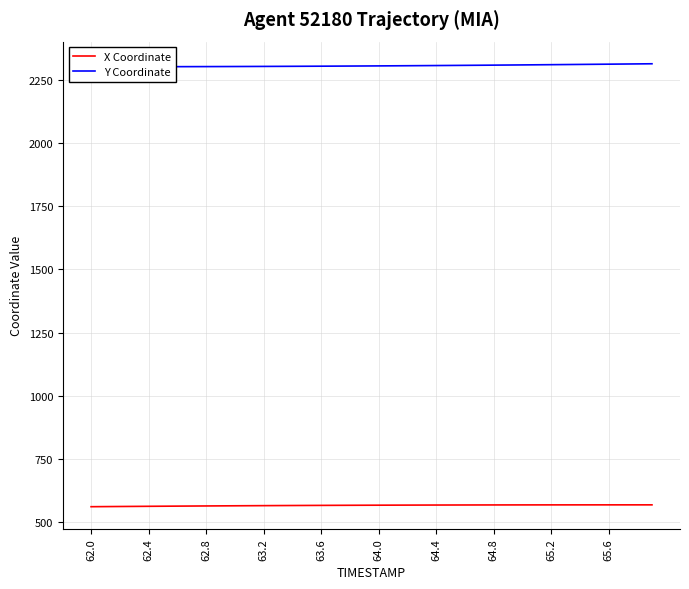

At which category is the sum across all series the highest?

39